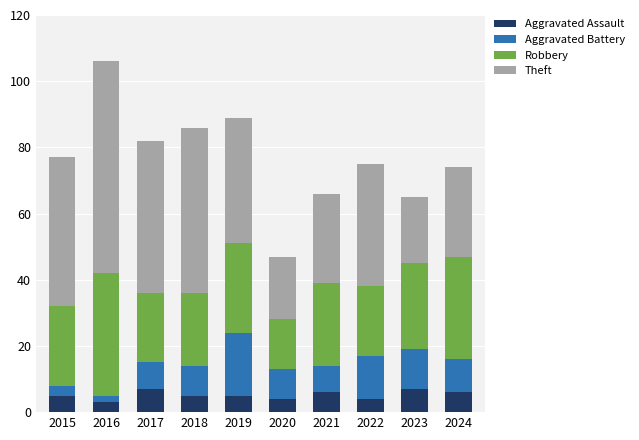

What is the sum of all Aggravated Assault values?

52